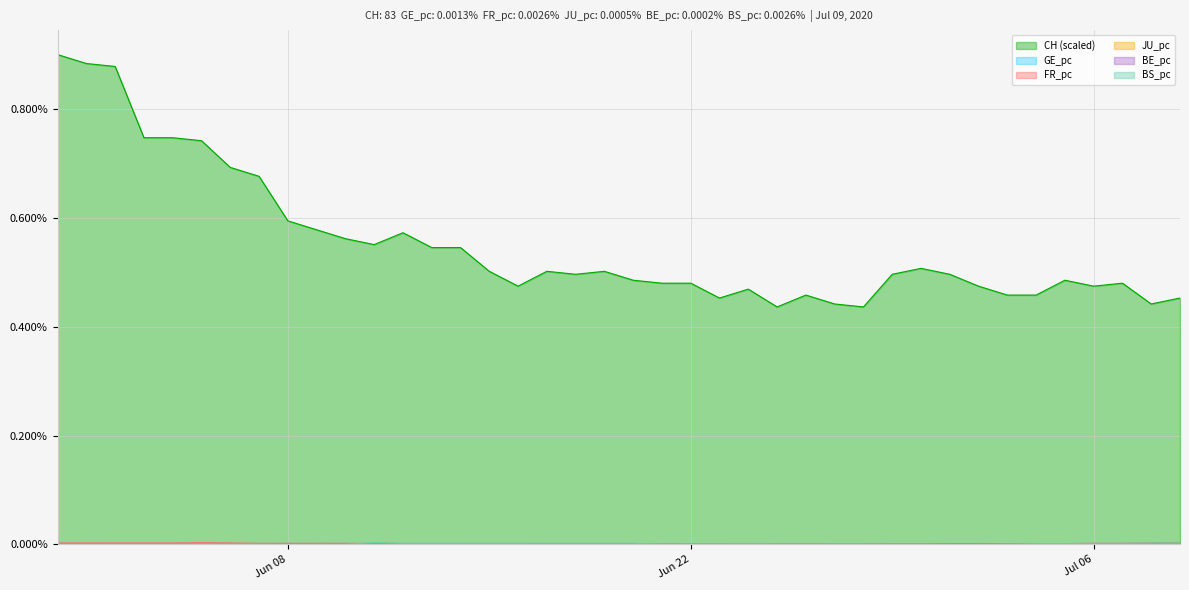

Does the chart have visible grid lines?

Yes